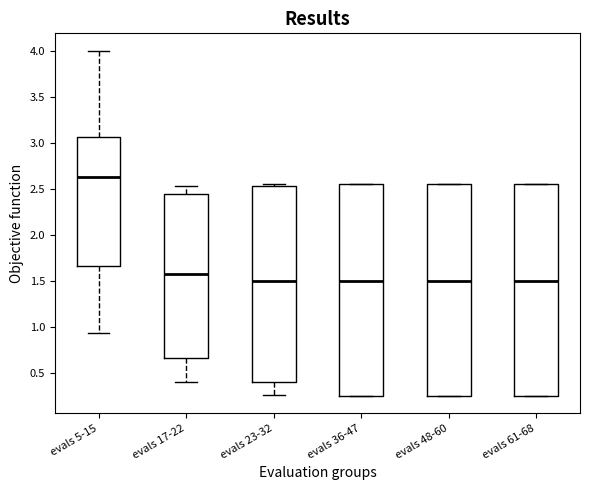

Reading left to right, transcribe this box plot: for each box, give where its median line is, the range the box spans, and where its two whiskers end, as read against the y-axis. The values are not printed on the chart, so give them approximately, as read against the axis.

evals 5-15: median 2.65, box 1.65 to 3.05, whiskers 0.95 to 4.00
evals 17-22: median 1.60, box 0.65 to 2.45, whiskers 0.40 to 2.55
evals 23-32: median 1.50, box 0.40 to 2.55, whiskers 0.25 to 2.55 (just above the box's upper edge)
evals 36-47: median 1.50, box 0.25 to 2.55, whiskers 0.25 to 2.55
evals 48-60: median 1.50, box 0.25 to 2.55, whiskers 0.25 to 2.55
evals 61-68: median 1.50, box 0.25 to 2.55, whiskers 0.25 to 2.55